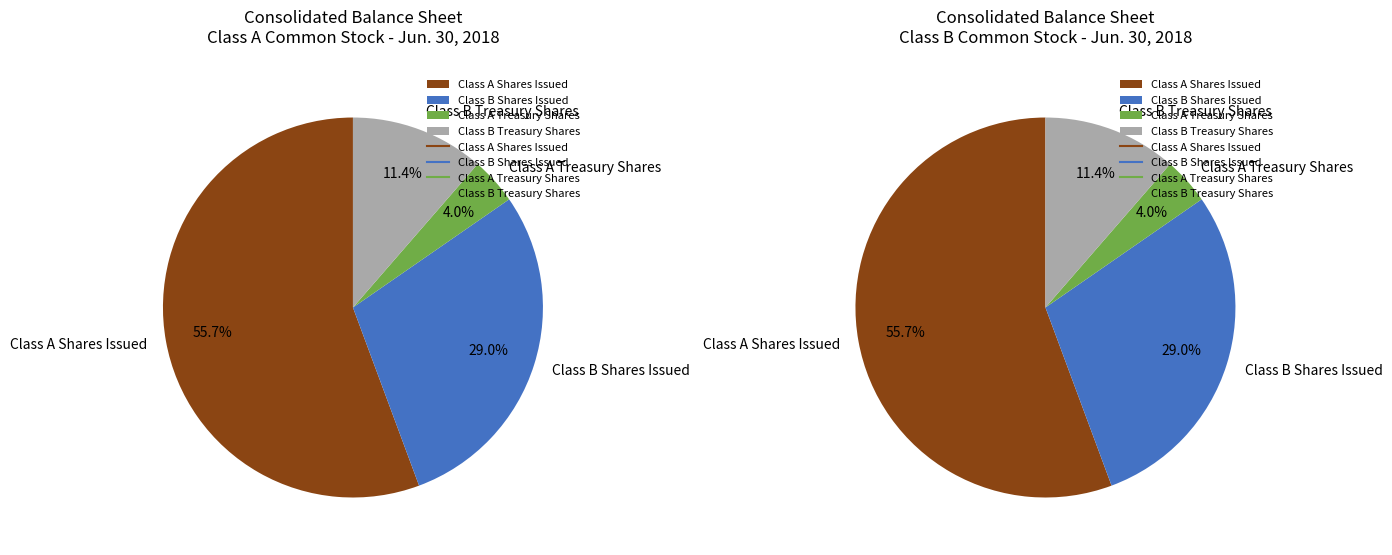

To the nearest percent, what percentage of the pie is 2?

4%